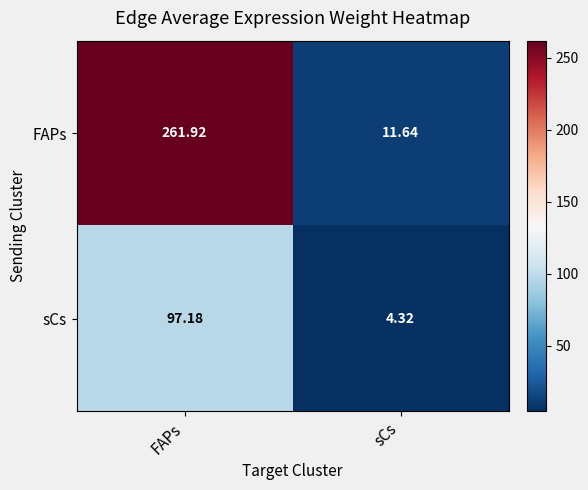

Which series has the largest range (max minus min)?

FAPs